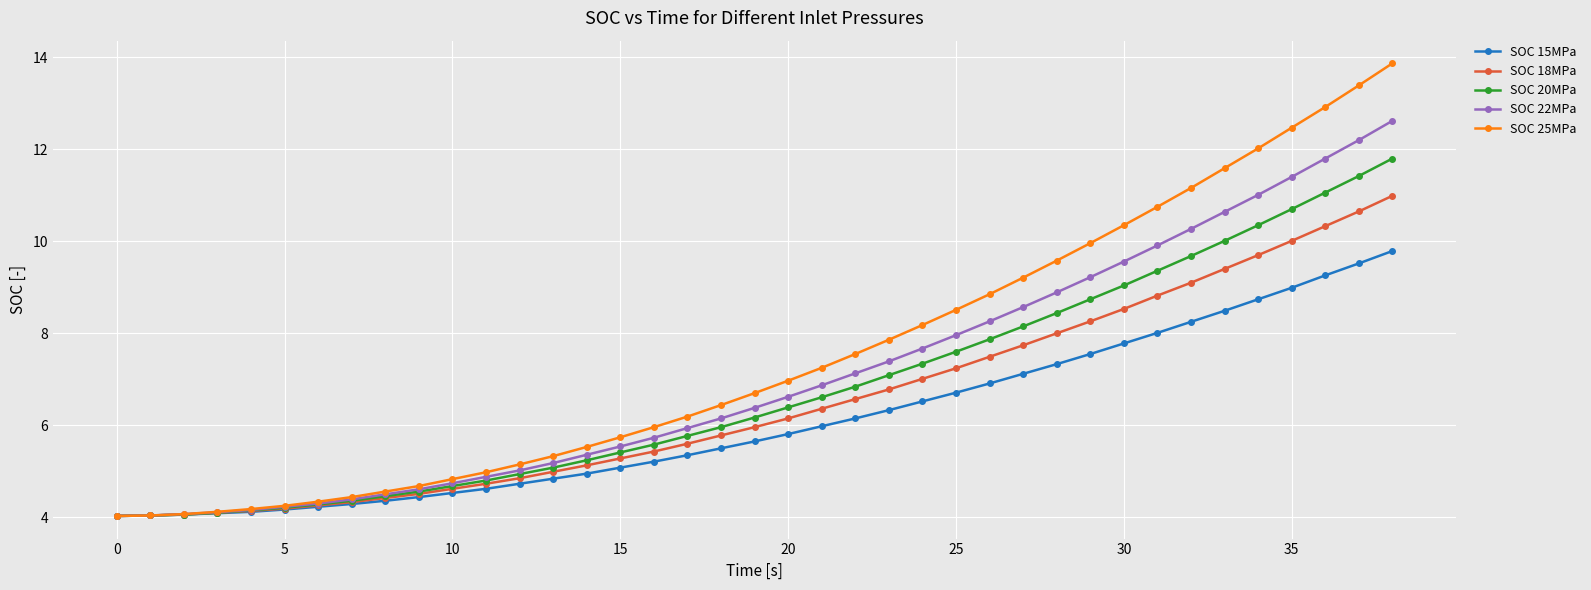

What are all the series names shown in the legend?

SOC 15MPa, SOC 18MPa, SOC 20MPa, SOC 22MPa, SOC 25MPa